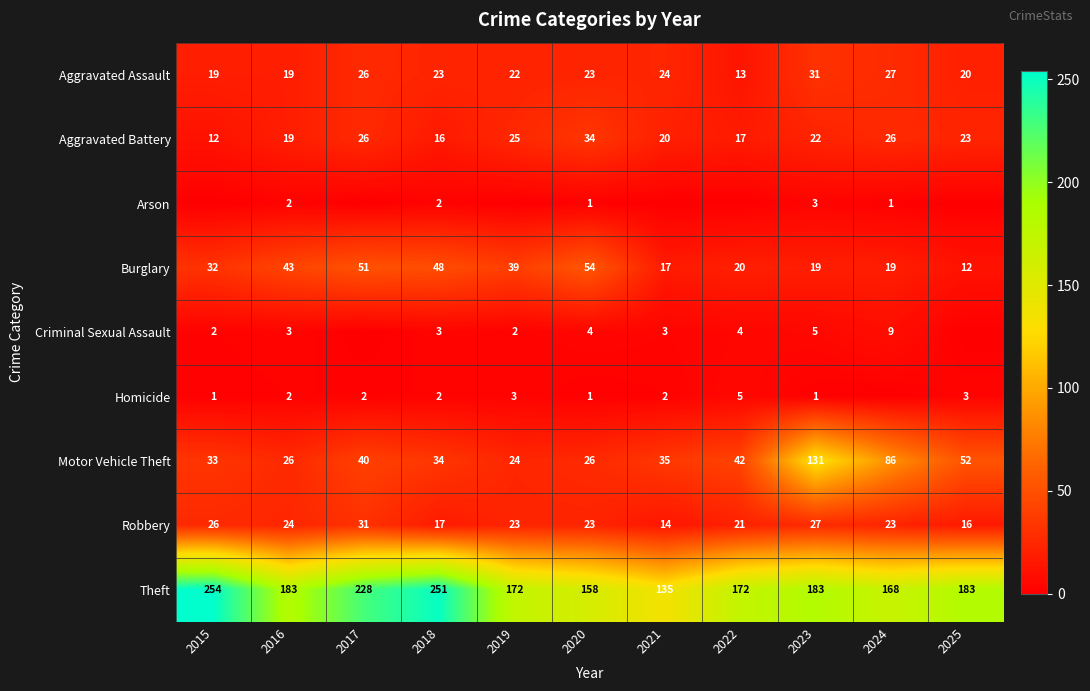

The value of Criminal Sexual Assault at 2023 is 5. True or false?

True